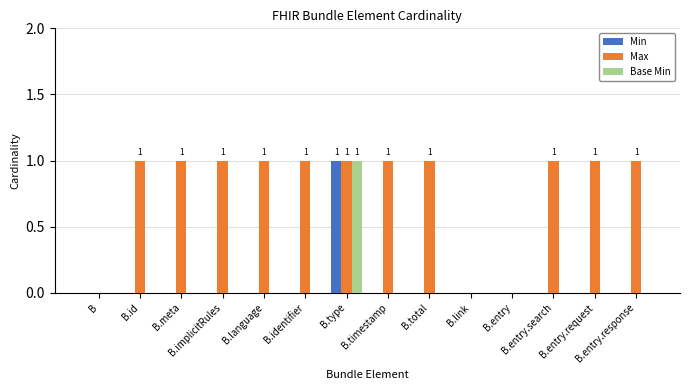

How many data points does each series have?

14